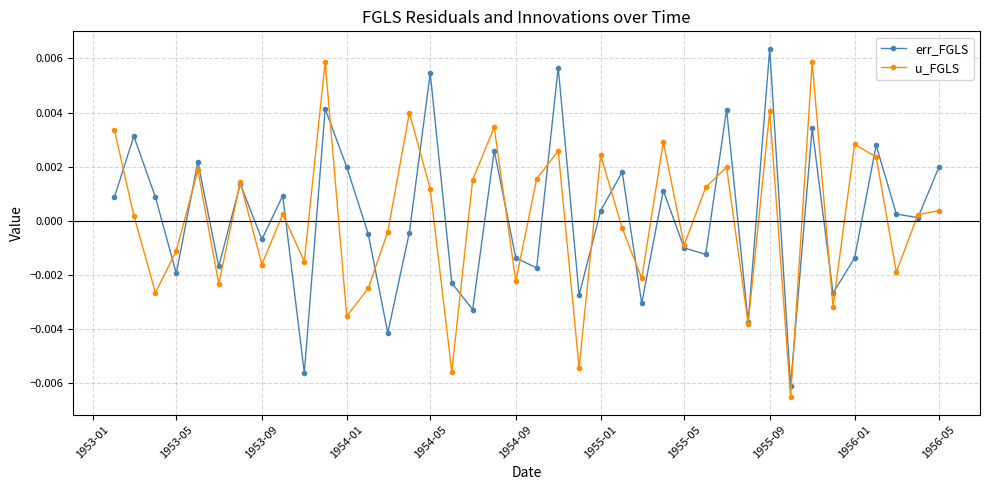

In err_FGLS, how many points are lower than both neighbors (excluding endpoints)?

14